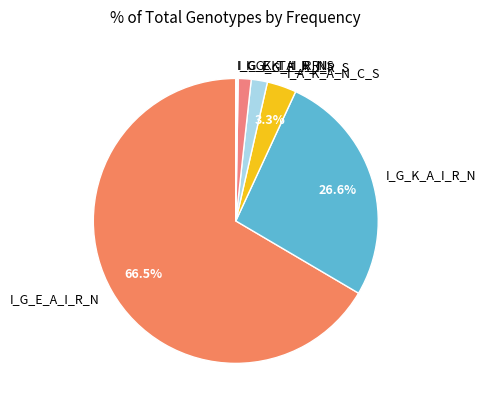

What is the largest slice in the pie chart?

I_G_E_A_I_R_N